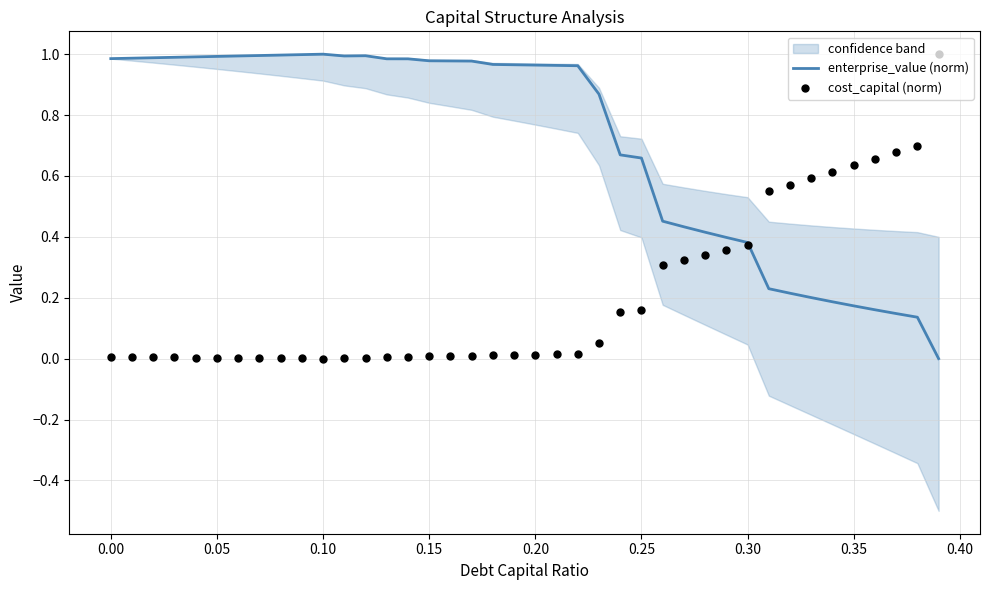

At how many categories does at least one series exceed 0?

40